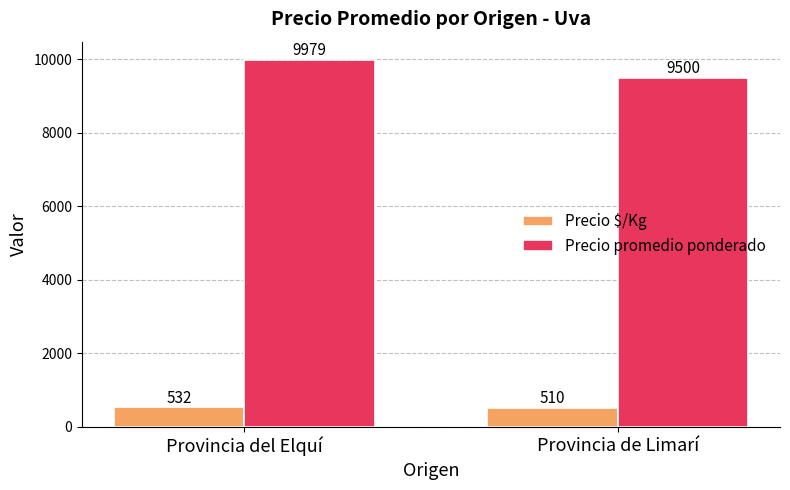

List the series in order of their peak value, lowest first.

Precio $/Kg, Precio promedio ponderado